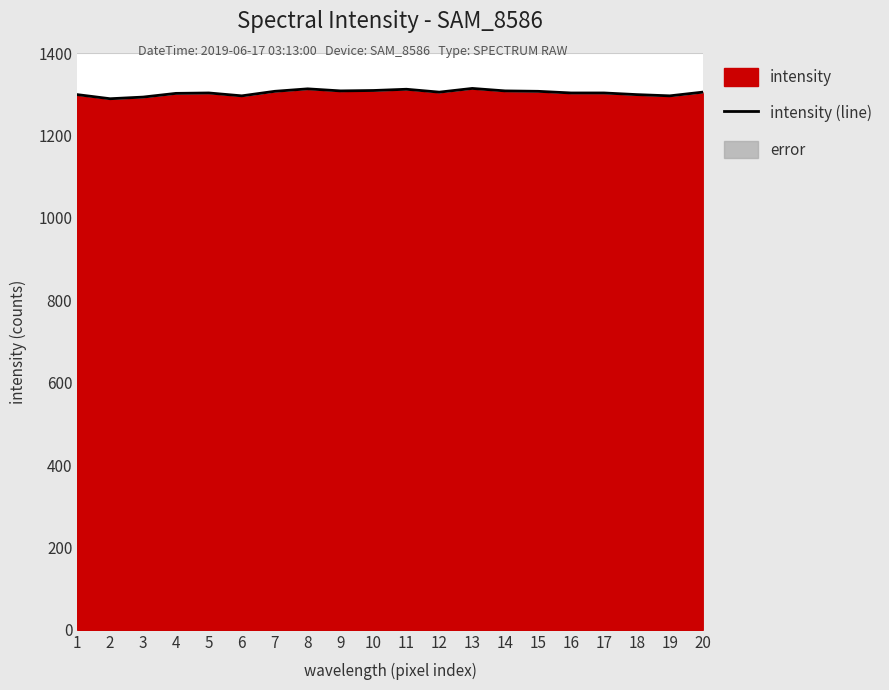

What is the change in value from 1 to 2?

-10